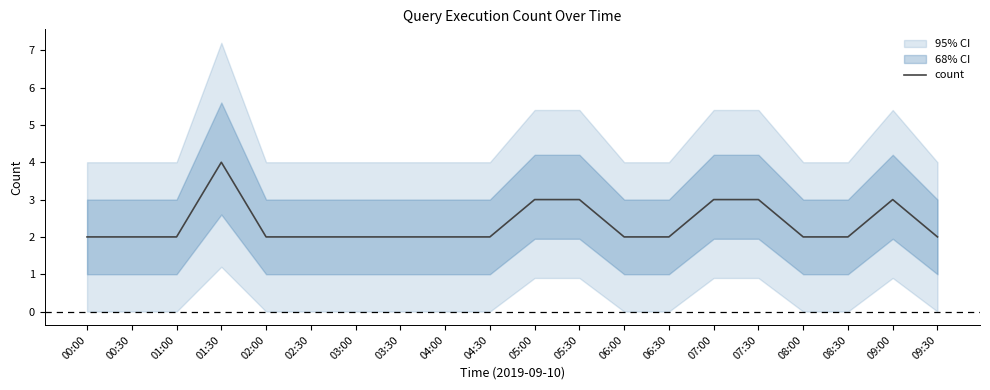

Approximately how many times larger is the value at 04:30 compared to 00:30?

1.0